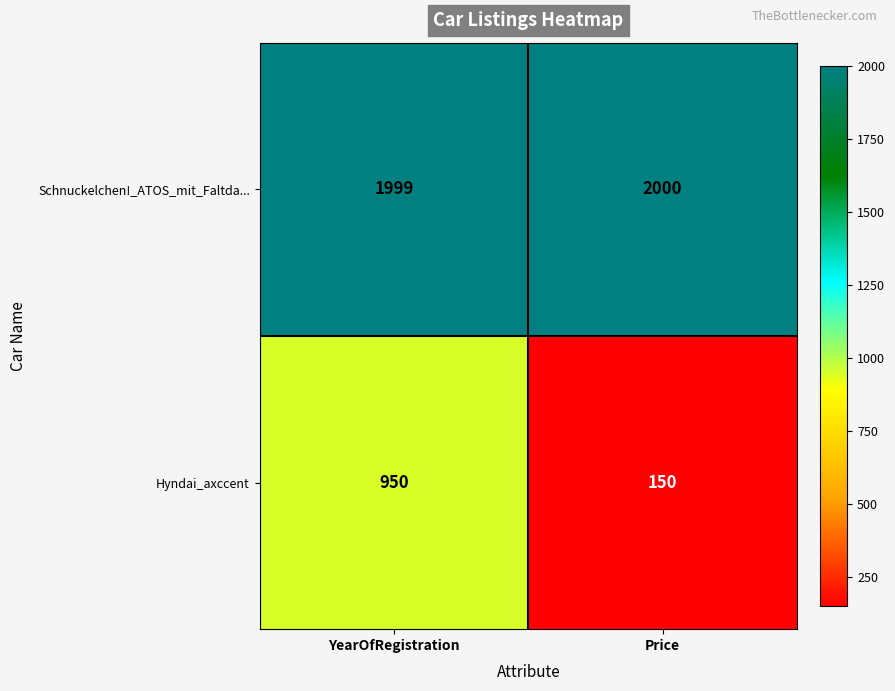

Rank the series by their maximum value, from lowest to highest.

Hyndai_axccent, Schnuckelchen!_ATOS_mit_Faltda...